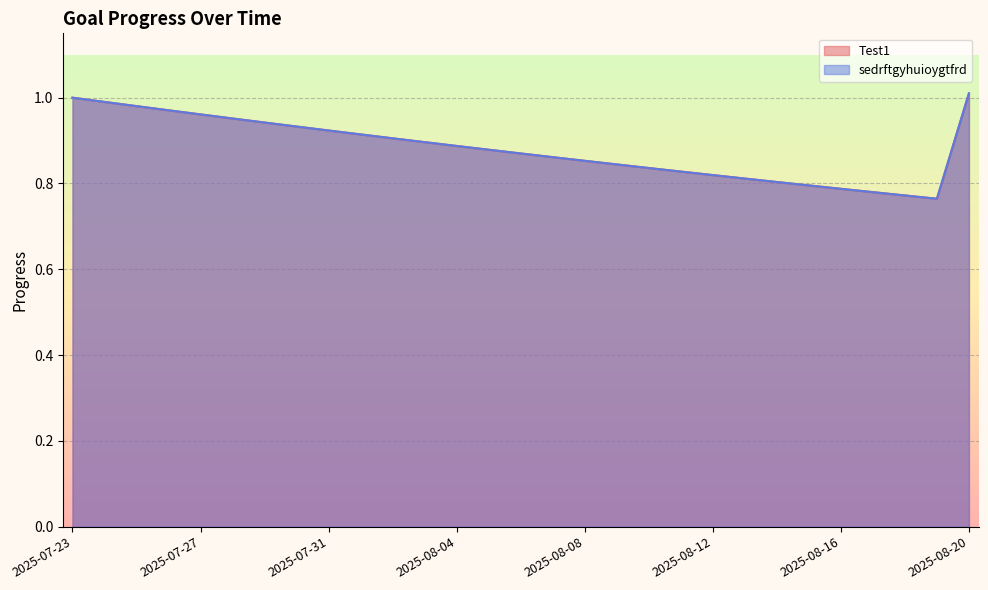

True or false: Test1 and sedrftgyhuioygtfrd intersect in this chart.

False